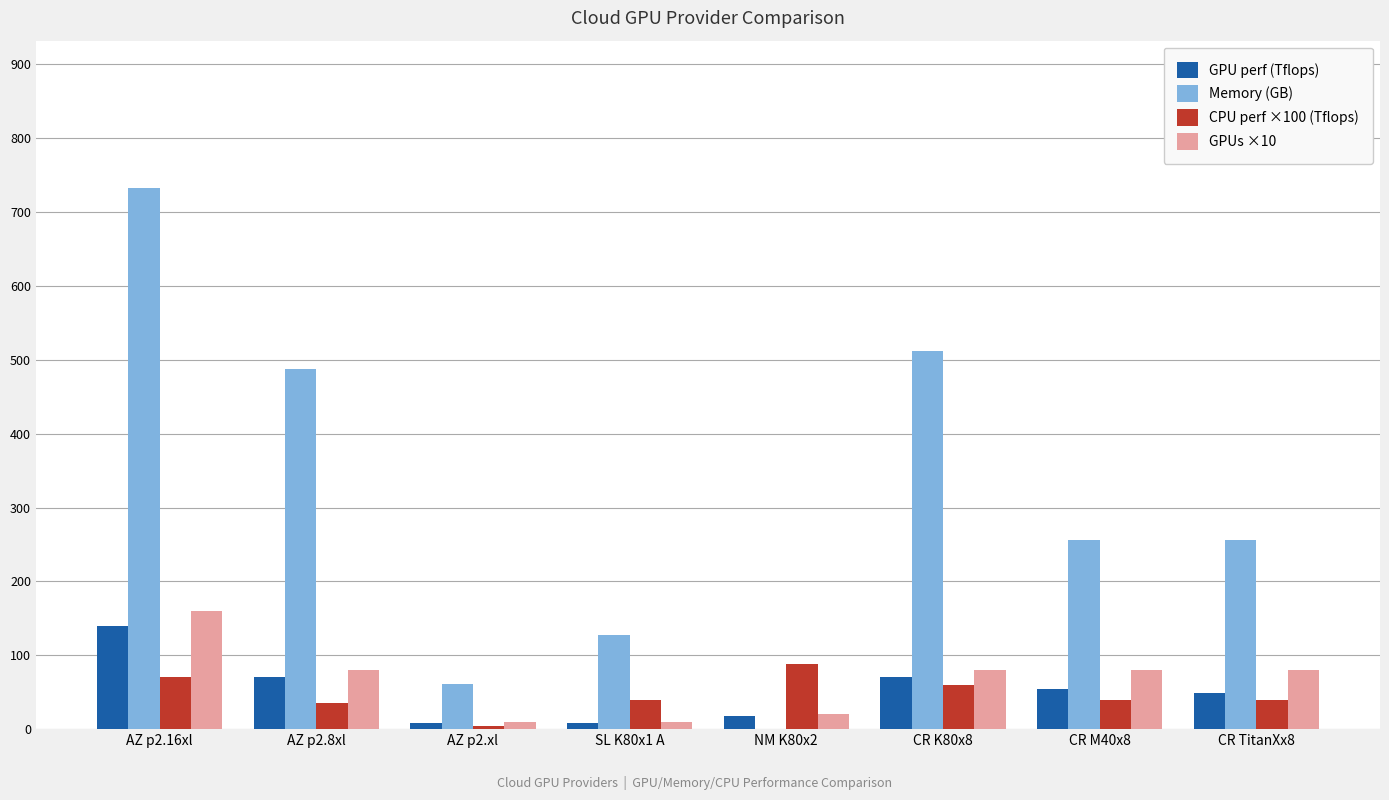

What is the average value of the CPU perf ×100 (Tflops) series?

47.3